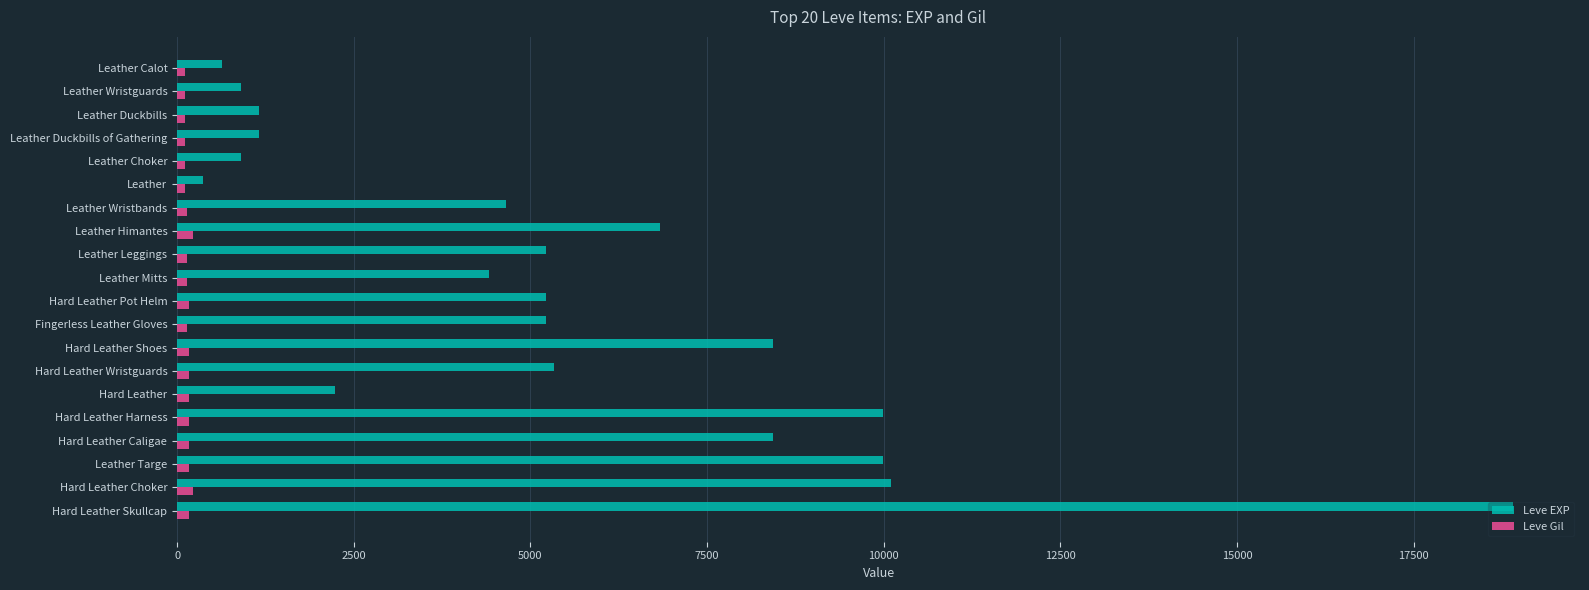

At which category is the sum across all series the highest?

Hard Leather Skullcap